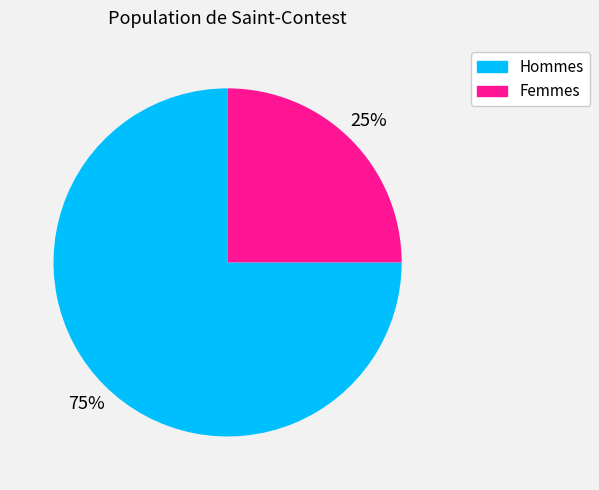

To the nearest percent, what is the average slice percentage?

50%